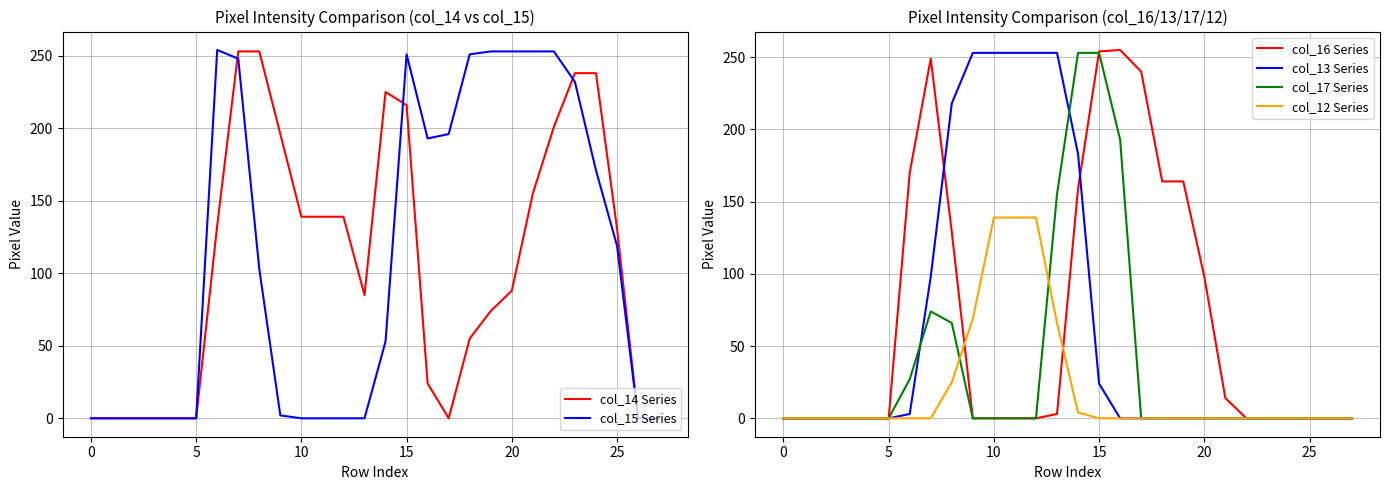

Is this an area chart (filled region under the line)?

No